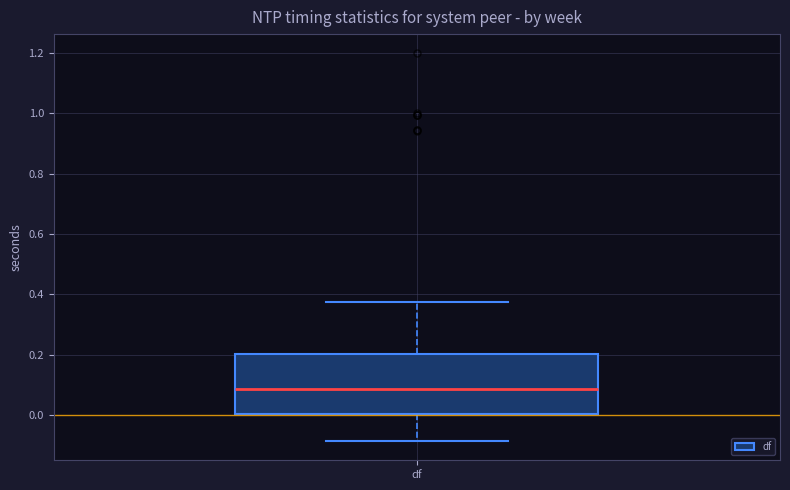

Where is the upper edge of the box for df on the y-axis? The values are not printed on the chart, so give them approximately, as read against the axis.

0.20